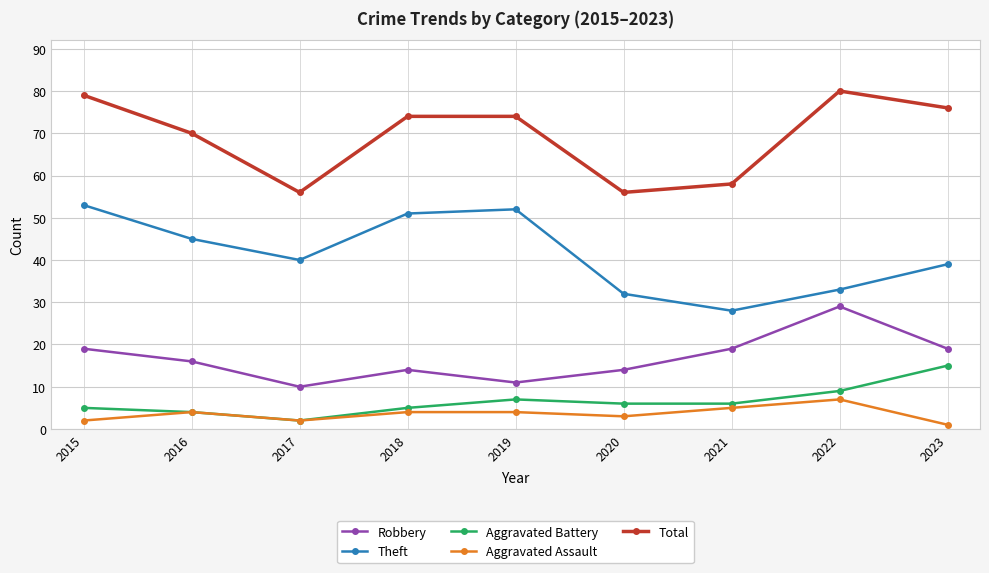

At which label does Aggravated Battery reach its minimum?

2017